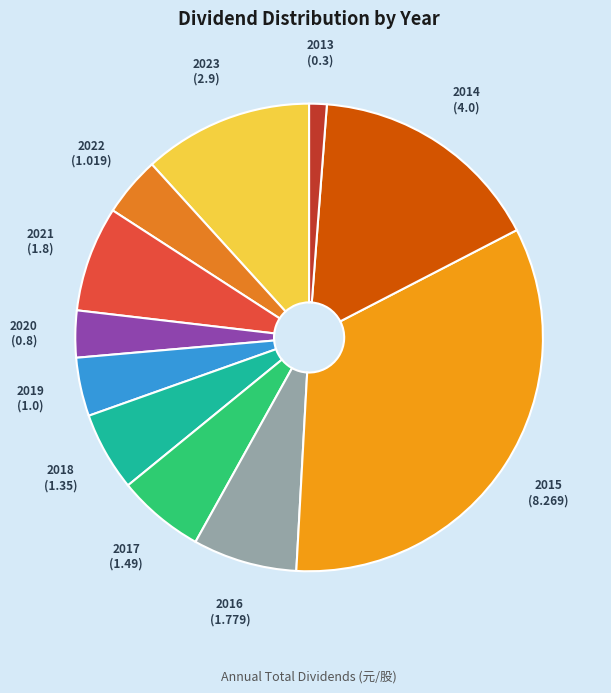

Rank the categories by value from highest to lowest.

2015, 2014, 2023, 2021, 2016, 2017, 2018, 2022, 2019, 2020, 2013